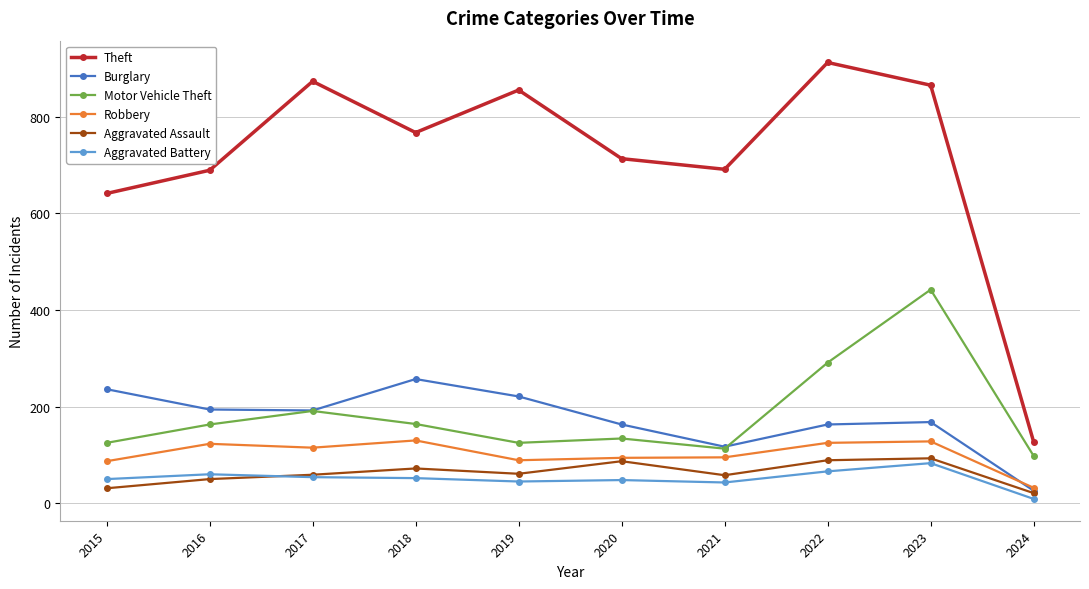

How many categories are shown in the chart?

10